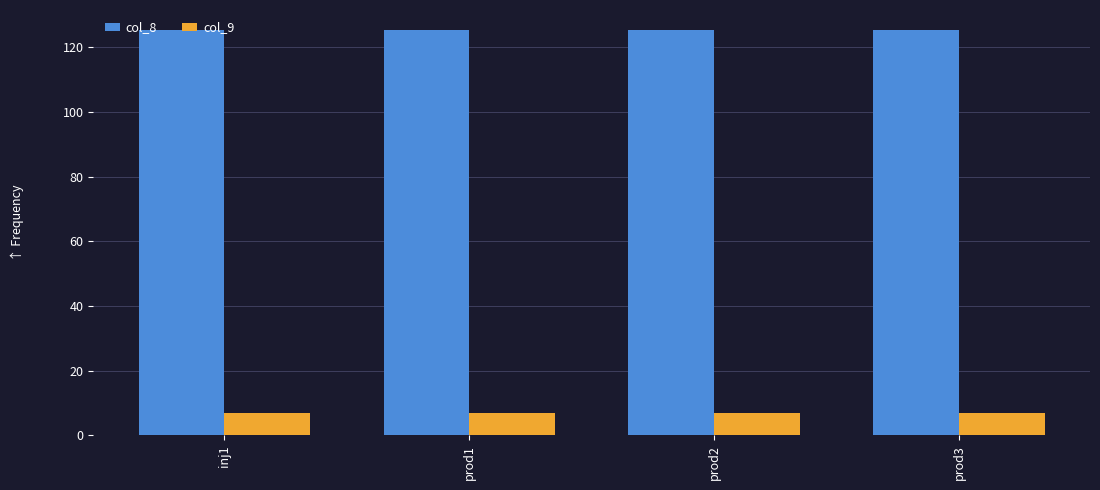

The value of col_9 at inj1 is 7.0. True or false?

True